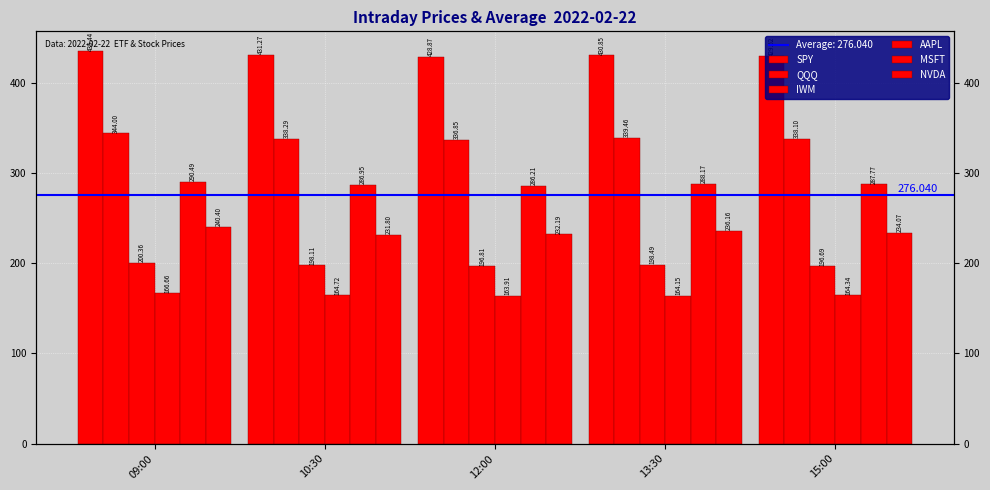

What are all the series names shown in the legend?

SPY, QQQ, IWM, AAPL, MSFT, NVDA